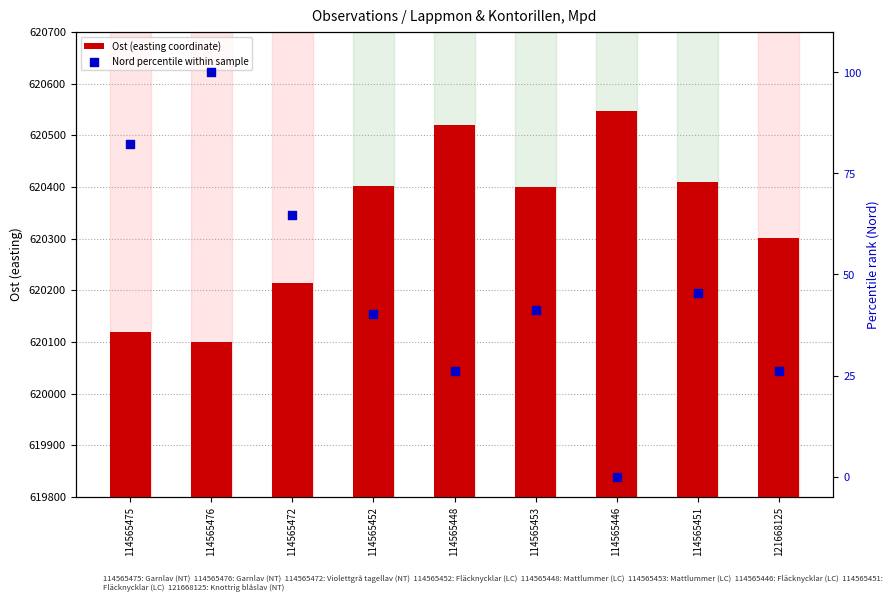

What is the total value across all series at 114565452?

620442.3